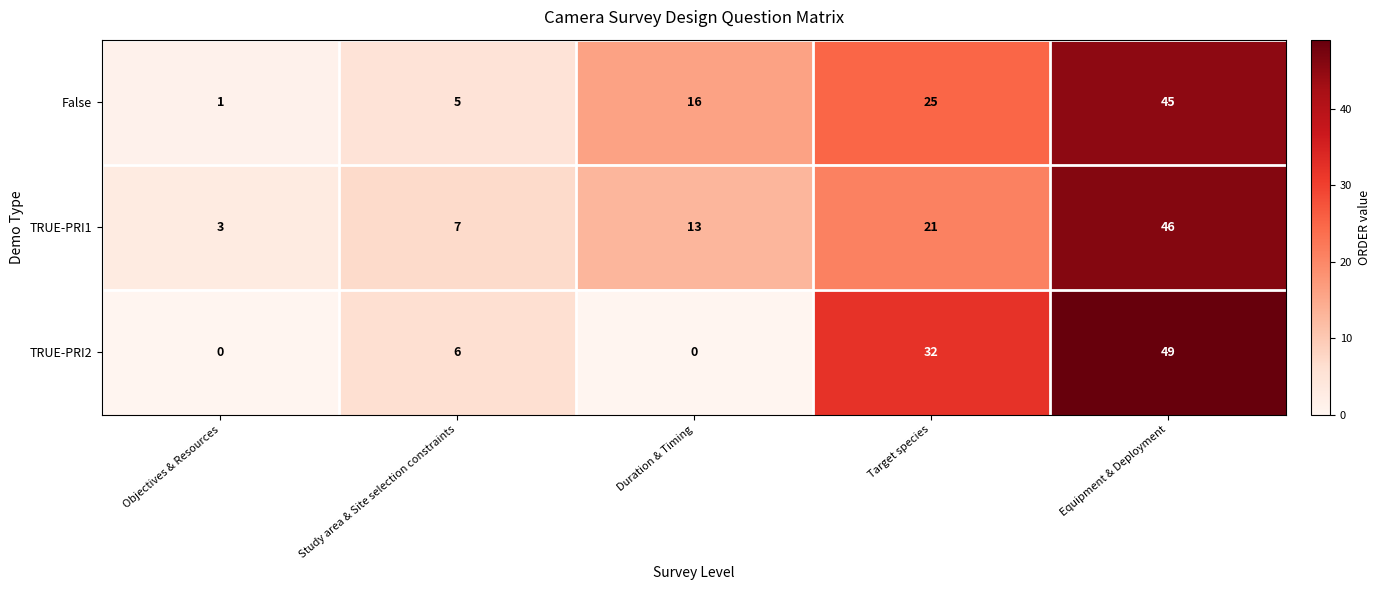

How many data points does each series have?

5